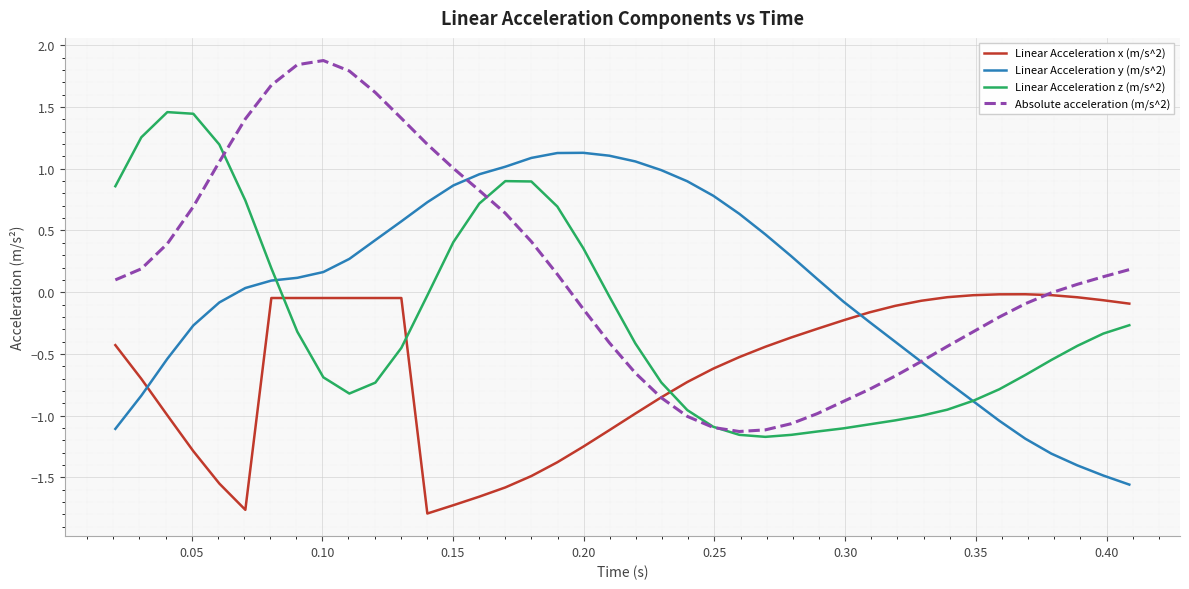

True or false: Linear Acceleration x (m/s^2) and Linear Acceleration z (m/s^2) intersect in this chart.

True